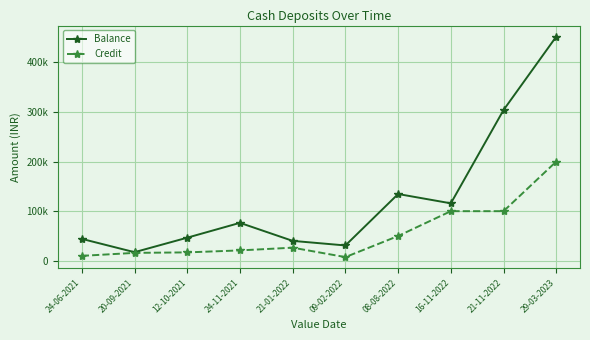

Which series has the widest spread of values?

Balance